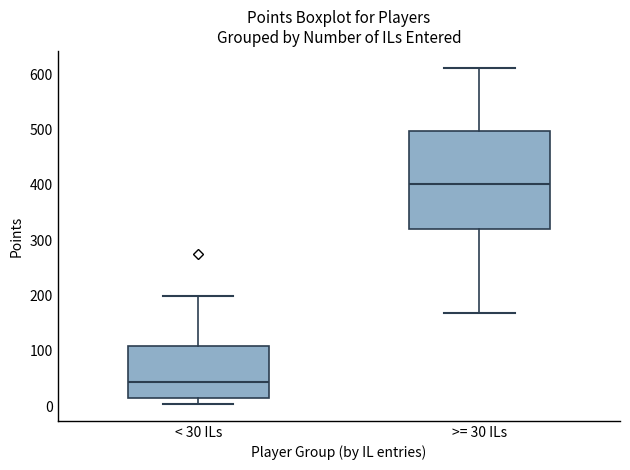

Which box's median line is the lowest?

< 30 ILs